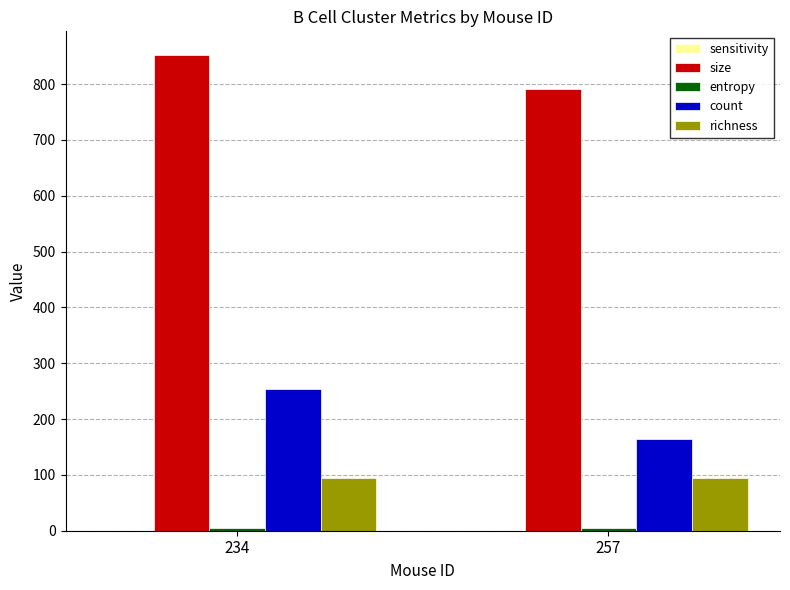

True or false: size has a value of 852.0 at 234.

True